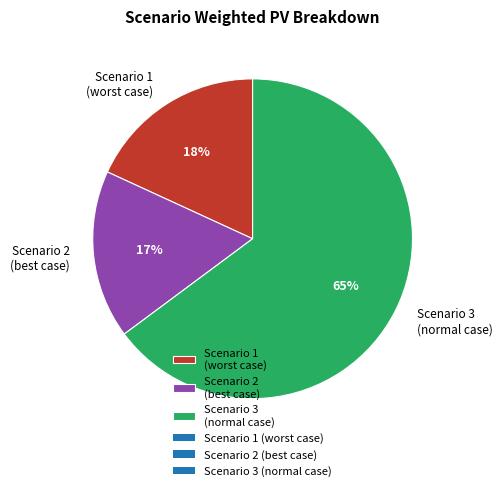

Does any single category account for the majority?

Yes